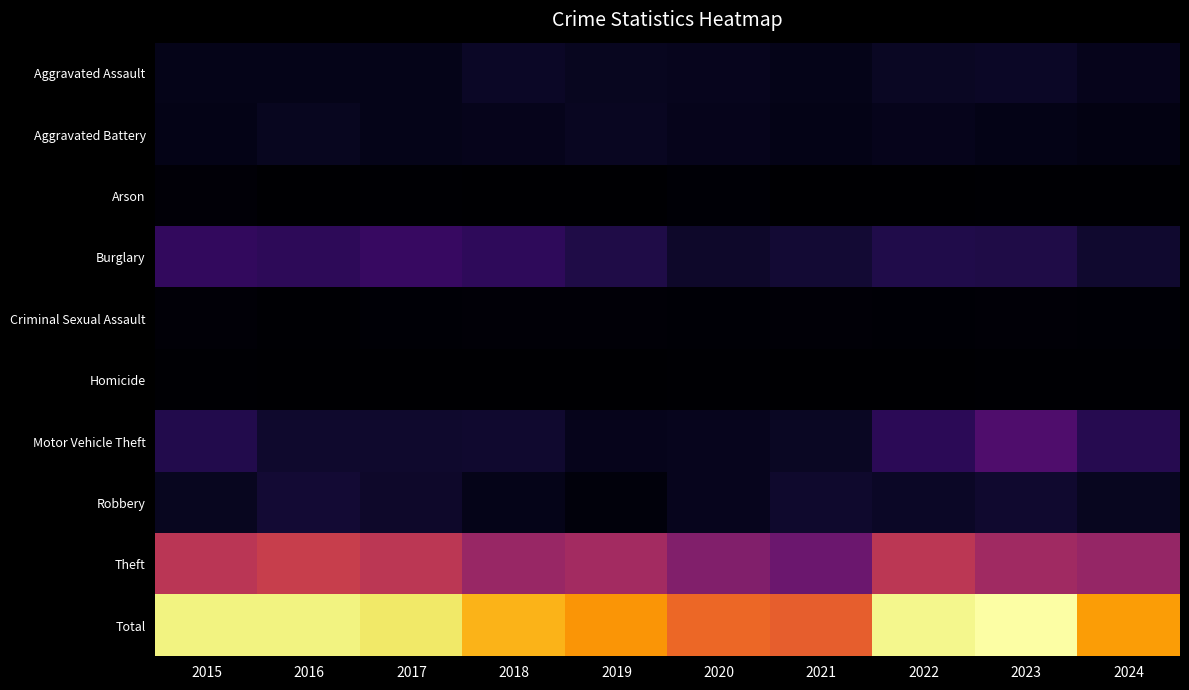

At 2023, list the series in order from smallest to largest.

Homicide, Arson, Criminal Sexual Assault, Aggravated Battery, Aggravated Assault, Robbery, Burglary, Motor Vehicle Theft, Theft, Total